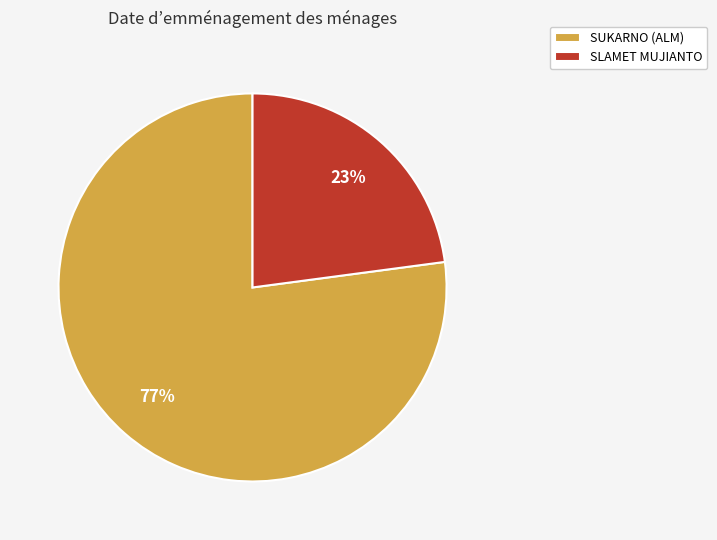

How many slices are in this pie chart?

2